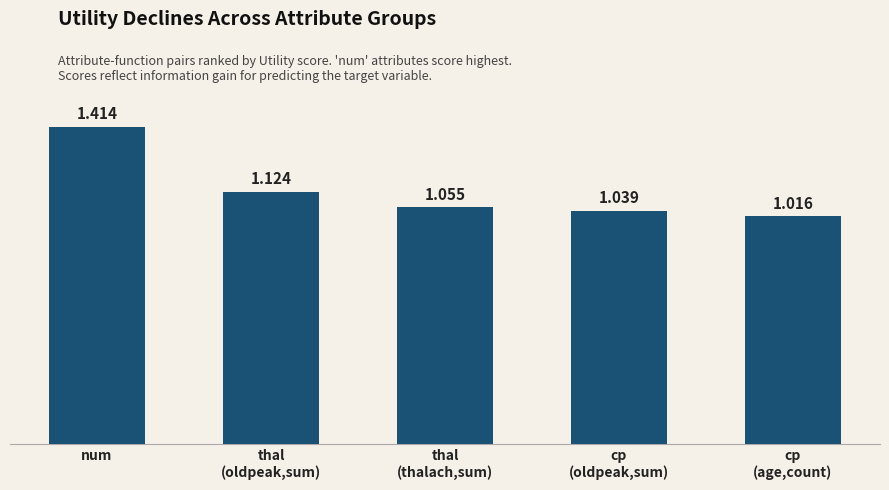

Between cp
(age,count) and thal
(thalach,sum), which is larger?

thal
(thalach,sum)